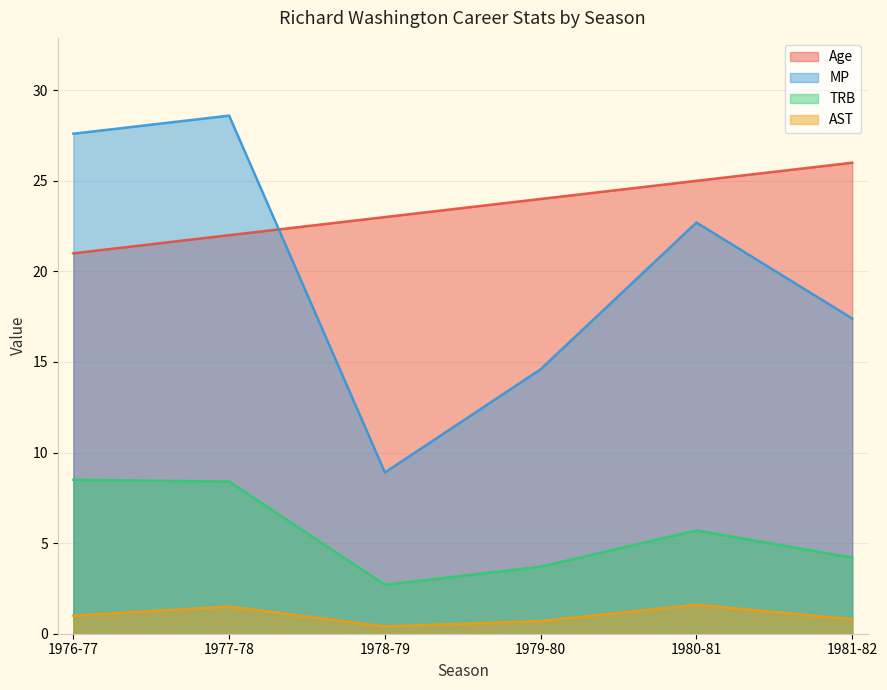

At which category is the sum across all series the highest?

1977-78